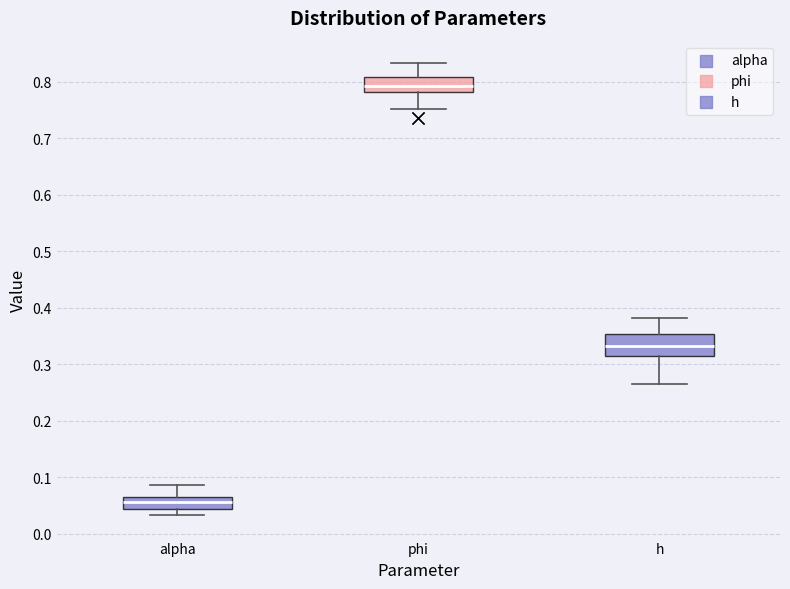

Reading left to right, transcribe this box plot: for each box, give where its median line is, the range the box spans, and where its two whiskers end, as read against the y-axis. The values are not printed on the chart, so give them approximately, as read against the axis.

alpha: median 0.06, box 0.04 to 0.07, whiskers 0.03 to 0.09
phi: median 0.79, box 0.78 to 0.81, whiskers 0.75 to 0.83
h: median 0.33, box 0.31 to 0.35, whiskers 0.26 to 0.38